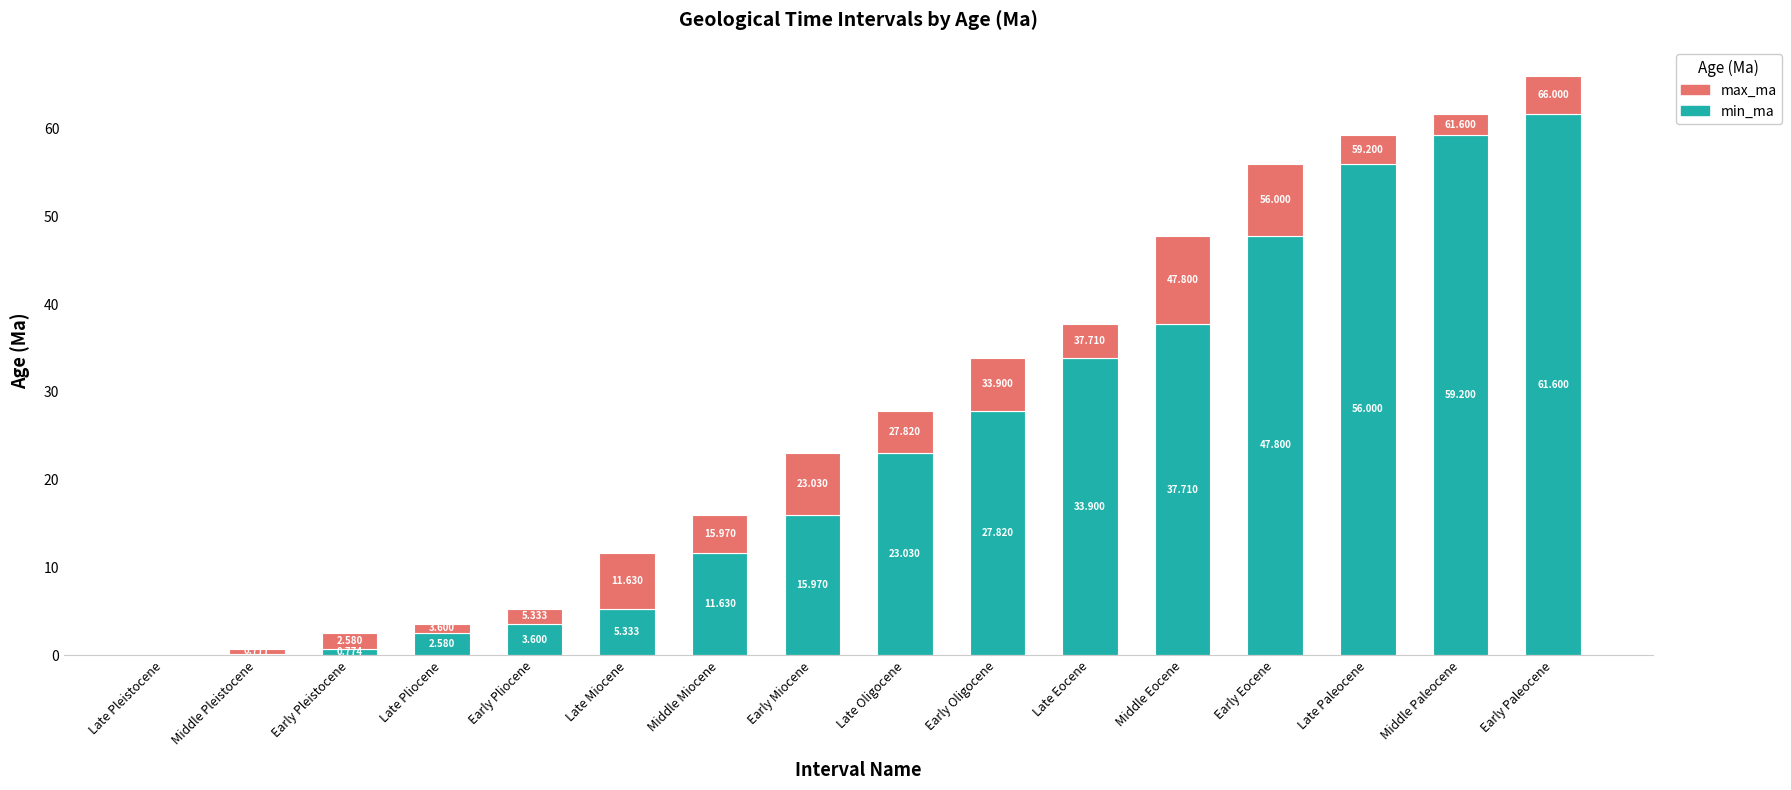

At which category is the sum across all series the highest?

Early Paleocene